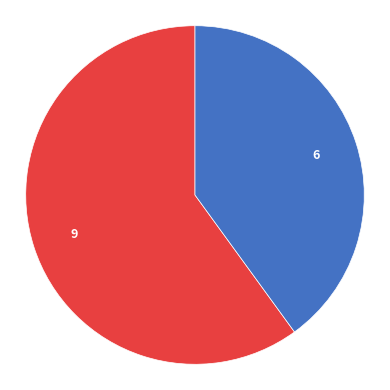

Is there a majority slice in this chart?

Yes